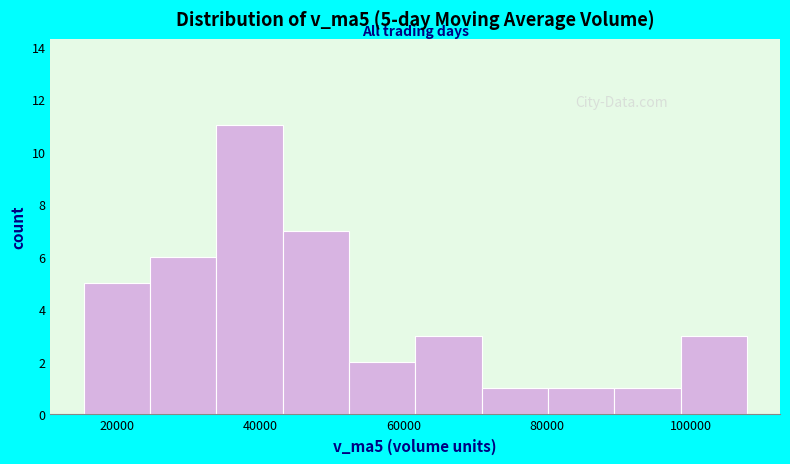

Which range on the x-axis has the tallest bar?

34000 to 44000